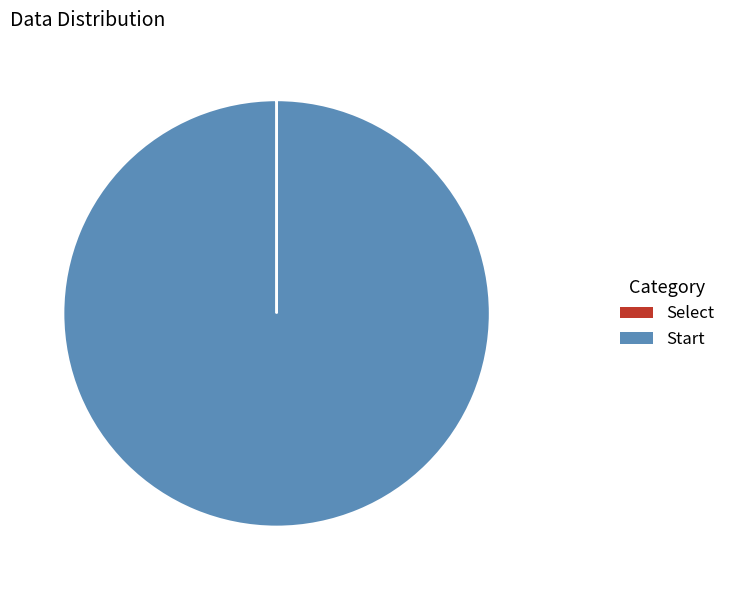

True or false: Start accounts for 100% of the total.

True